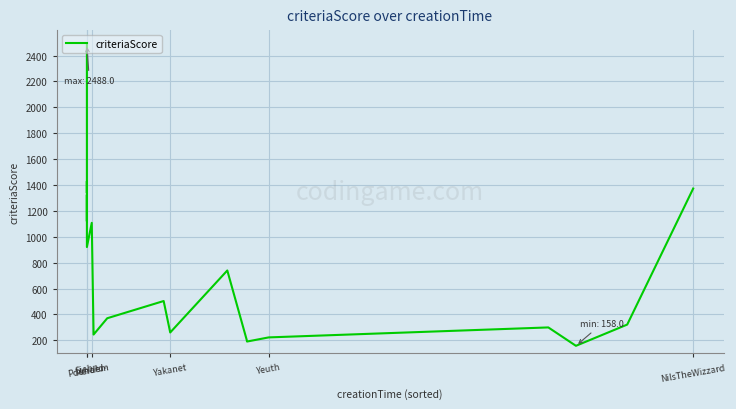

What is the maximum value shown in the chart?

2488